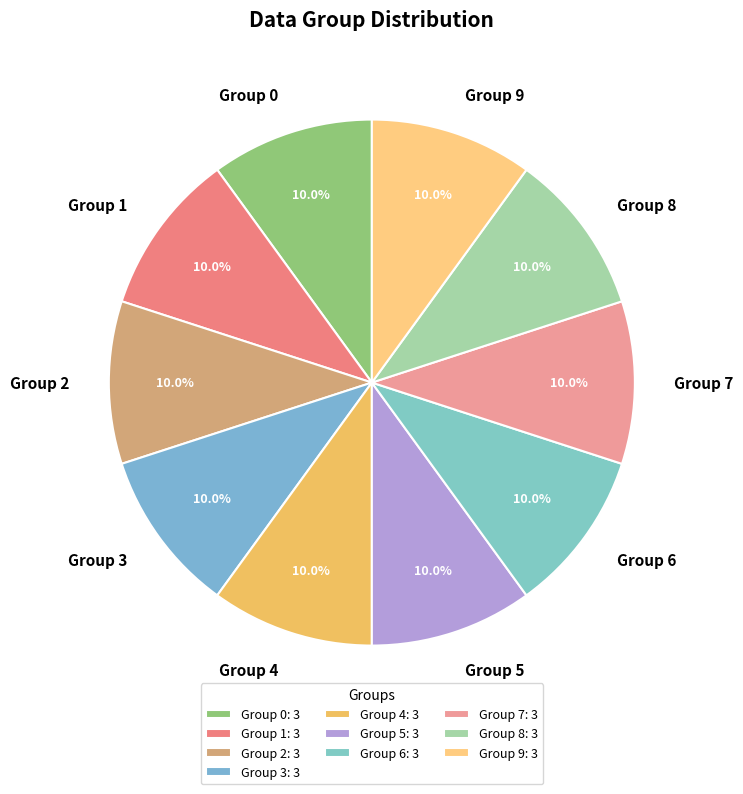

Does any single category account for the majority?

No